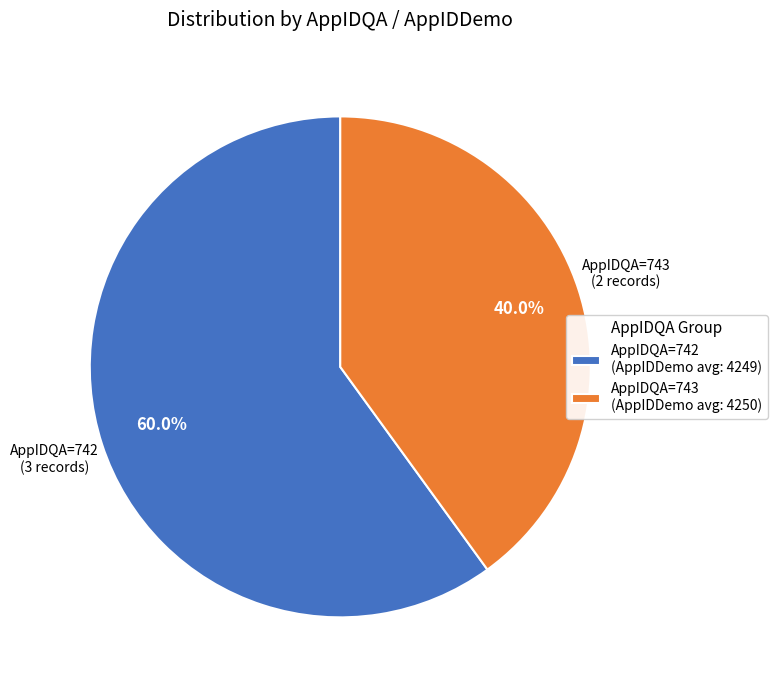

Does any single category account for the majority?

Yes